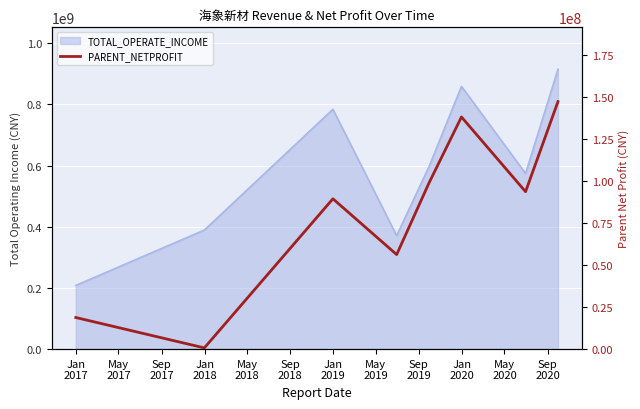

Approximately how many times larger is the value at Sep
2017 compared to Jan
2018?

1.6